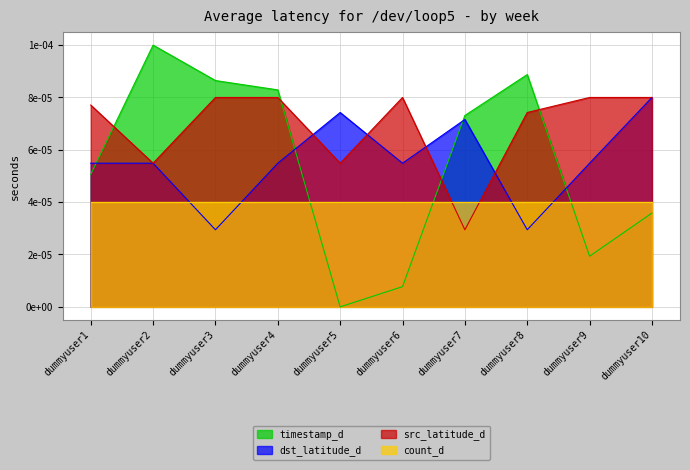

Which series ends up on top after the final intersection of dst_latitude_d and timestamp_d?

dst_latitude_d